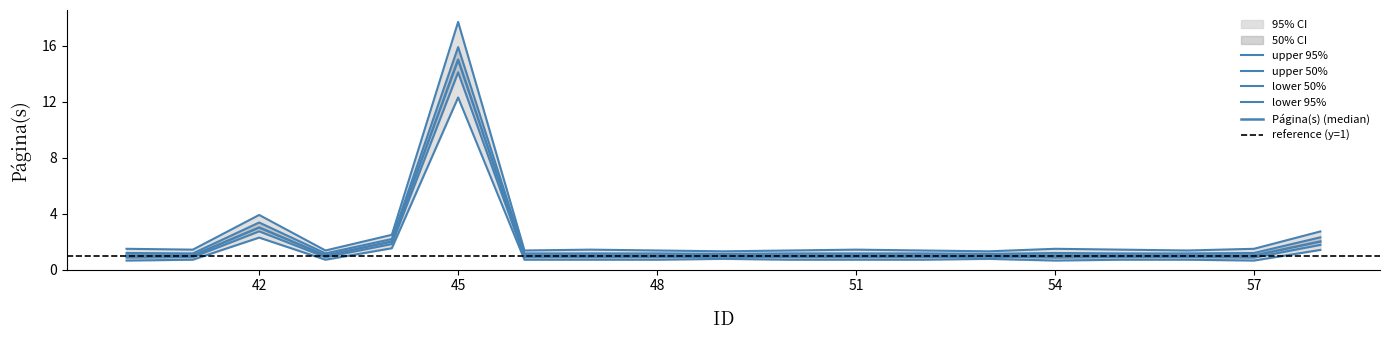

List the labels in order of value, smallest first.

40, 41, 43, 46, 47, 48, 49, 50, 51, 52, 53, 54, 55, 56, 57, 44, 58, 42, 45